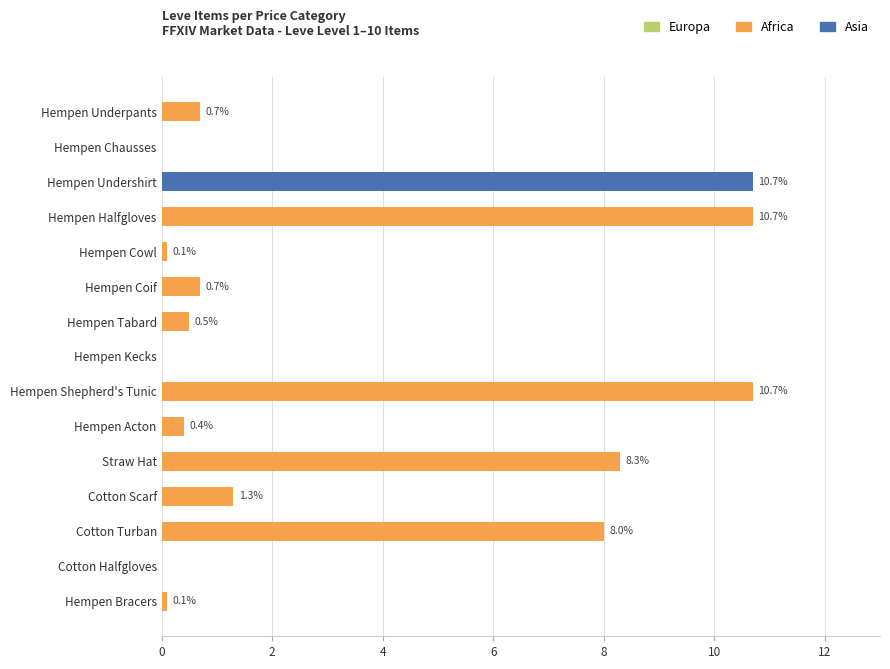

Is it true that Africa equals 1.4 at Hempen Undershirt?

False